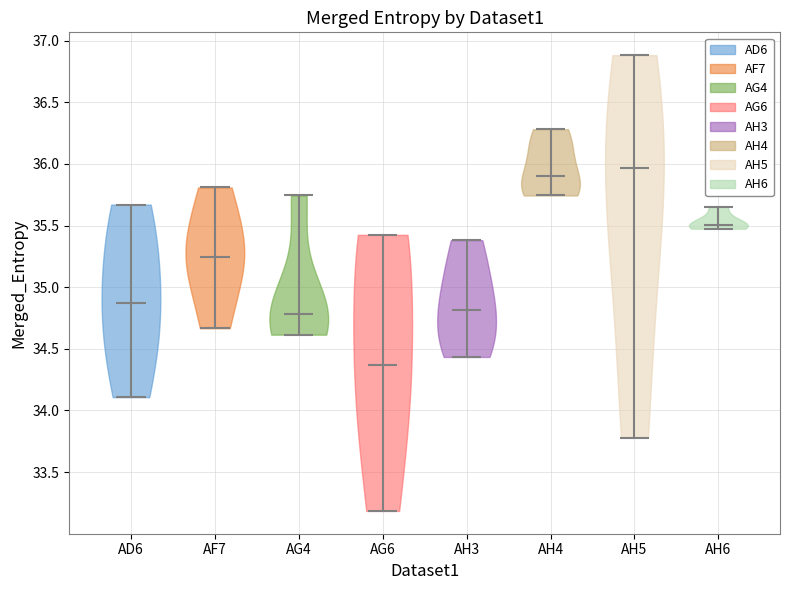

Reading left to right, read every violin against the y-axis: where its median line is, and the lowest and highest points it reaches. The values are not printed on the chart, so give them approximately, as read against the axis.

AD6: median line 34.85, lowest point 34.10, highest point 35.65
AF7: median line 35.25, lowest point 34.65, highest point 35.80
AG4: median line 34.80, lowest point 34.60, highest point 35.75
AG6: median line 34.35, lowest point 33.20, highest point 35.40
AH3: median line 34.80, lowest point 34.45, highest point 35.40
AH4: median line 35.90, lowest point 35.75, highest point 36.30
AH5: median line 35.95, lowest point 33.80, highest point 36.90
AH6: median line 35.50, lowest point 35.45, highest point 35.65